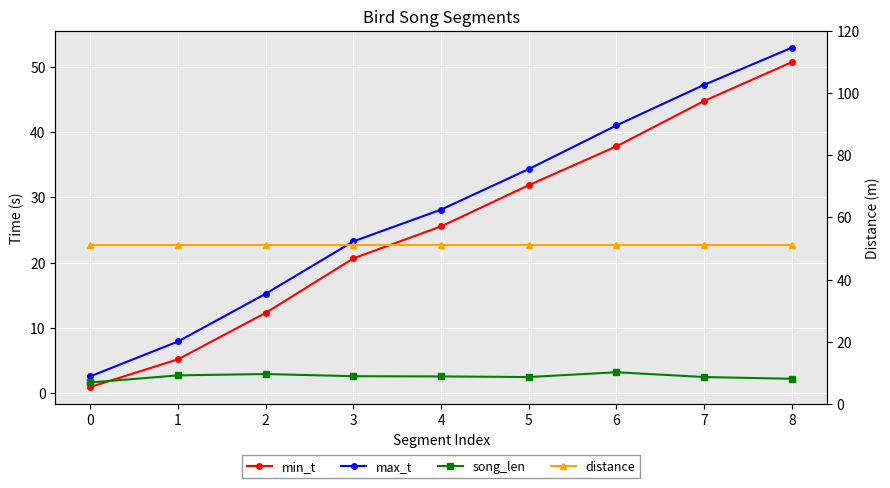

How many data points in min_t are above 25?

5